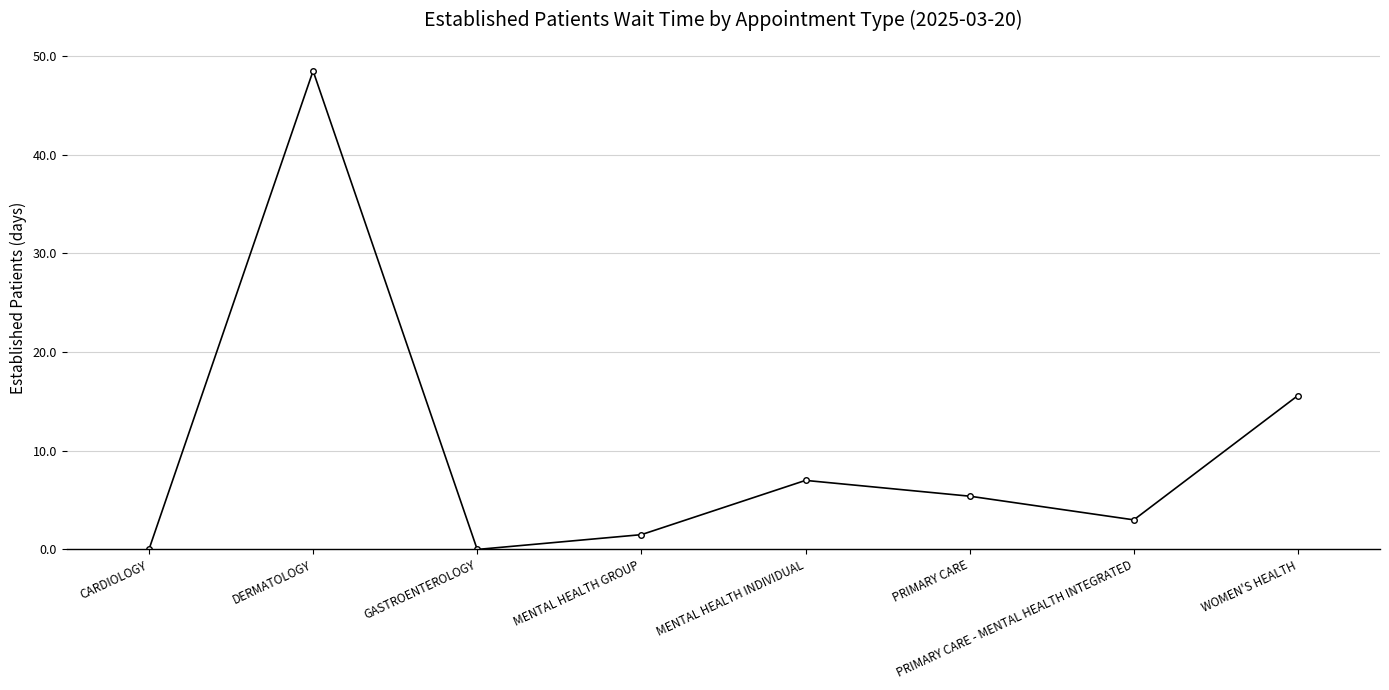

How many points are lower than both their immediate neighbors (excluding endpoints)?

2